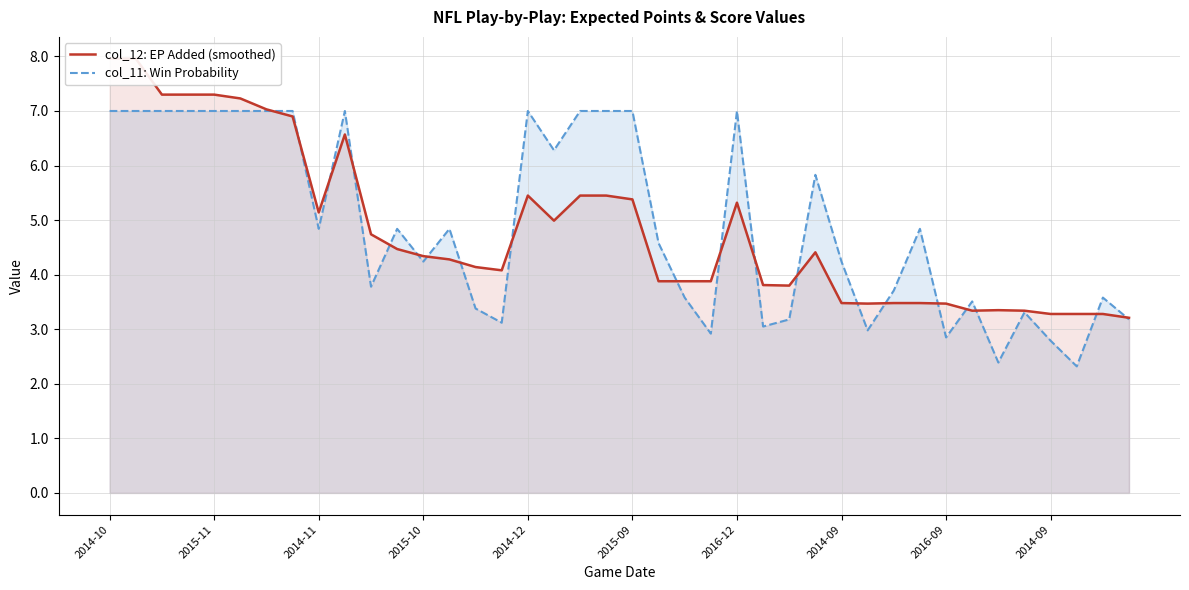

How many lines are shown in the chart?

2